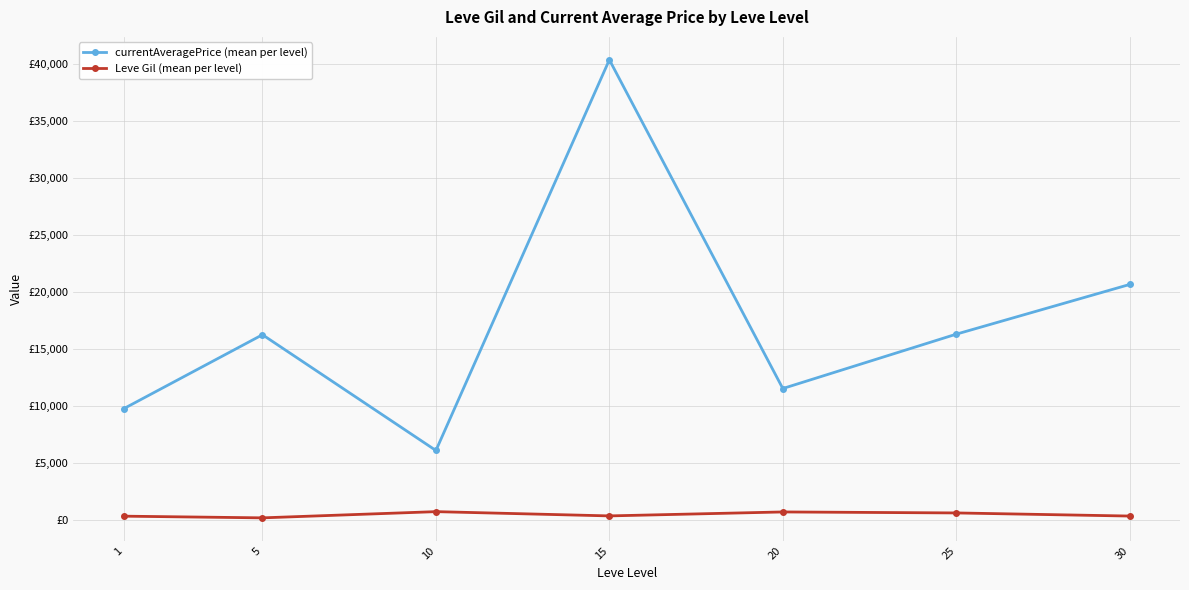

Between 25 and 30, which series saw the biggest shift?

currentAveragePrice (mean per level)